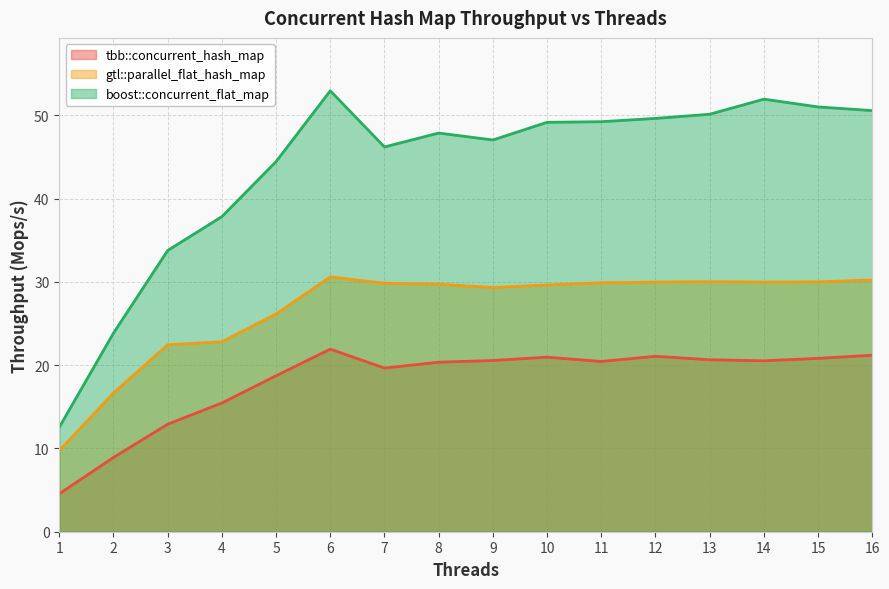

Which category has the lowest value across all series?

1